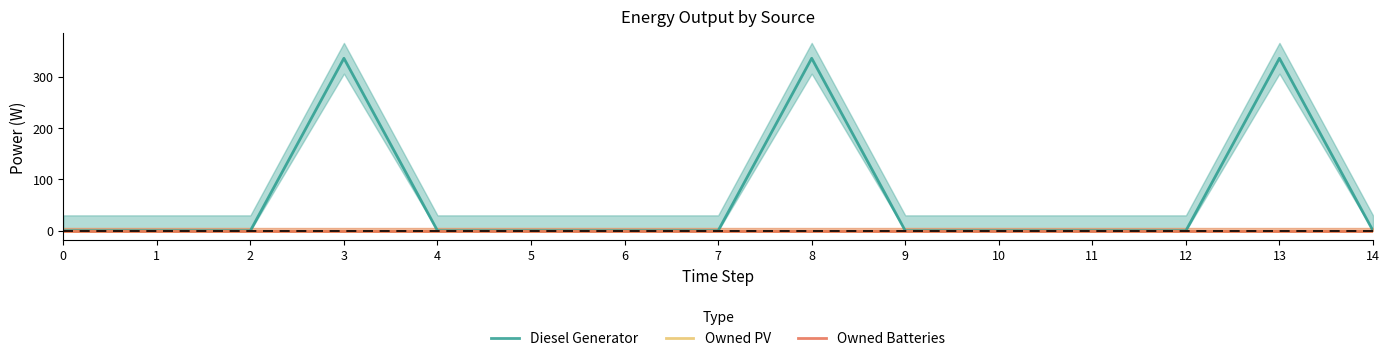

What is the maximum value shown in the chart?

336